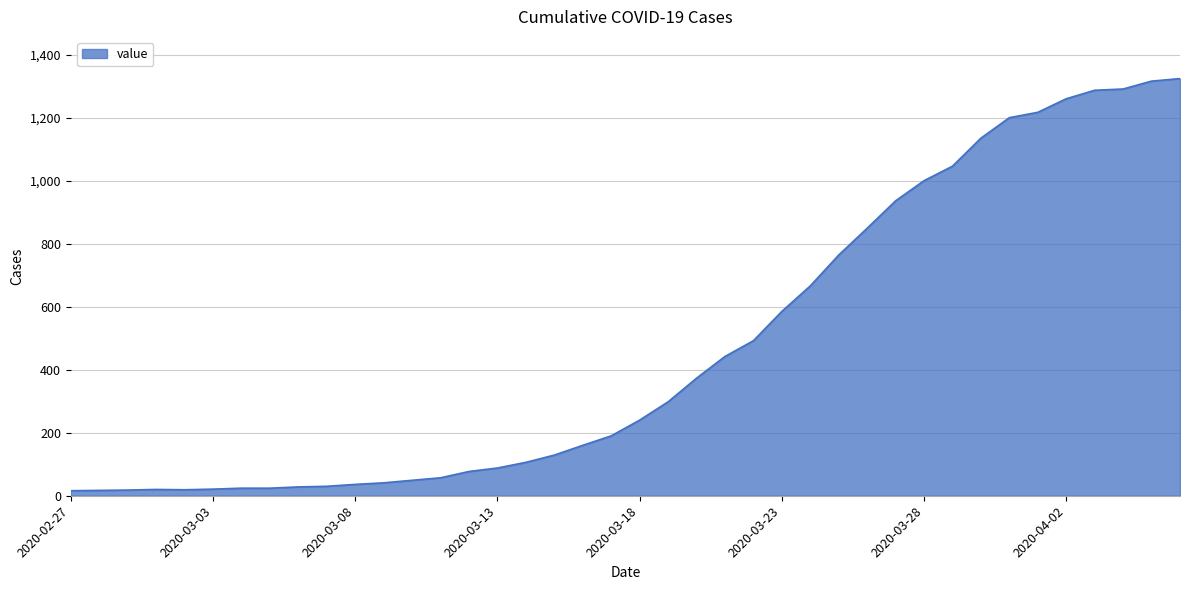

What is the difference between the maximum and minimum values?

1308